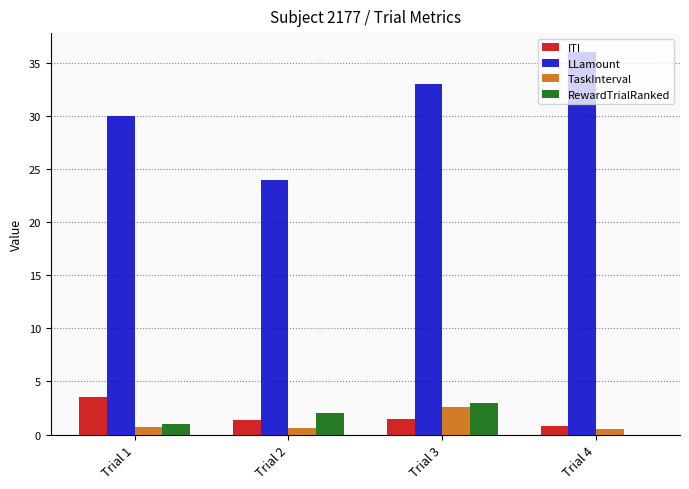

Read the LLamount value at Trial 4.

36.0